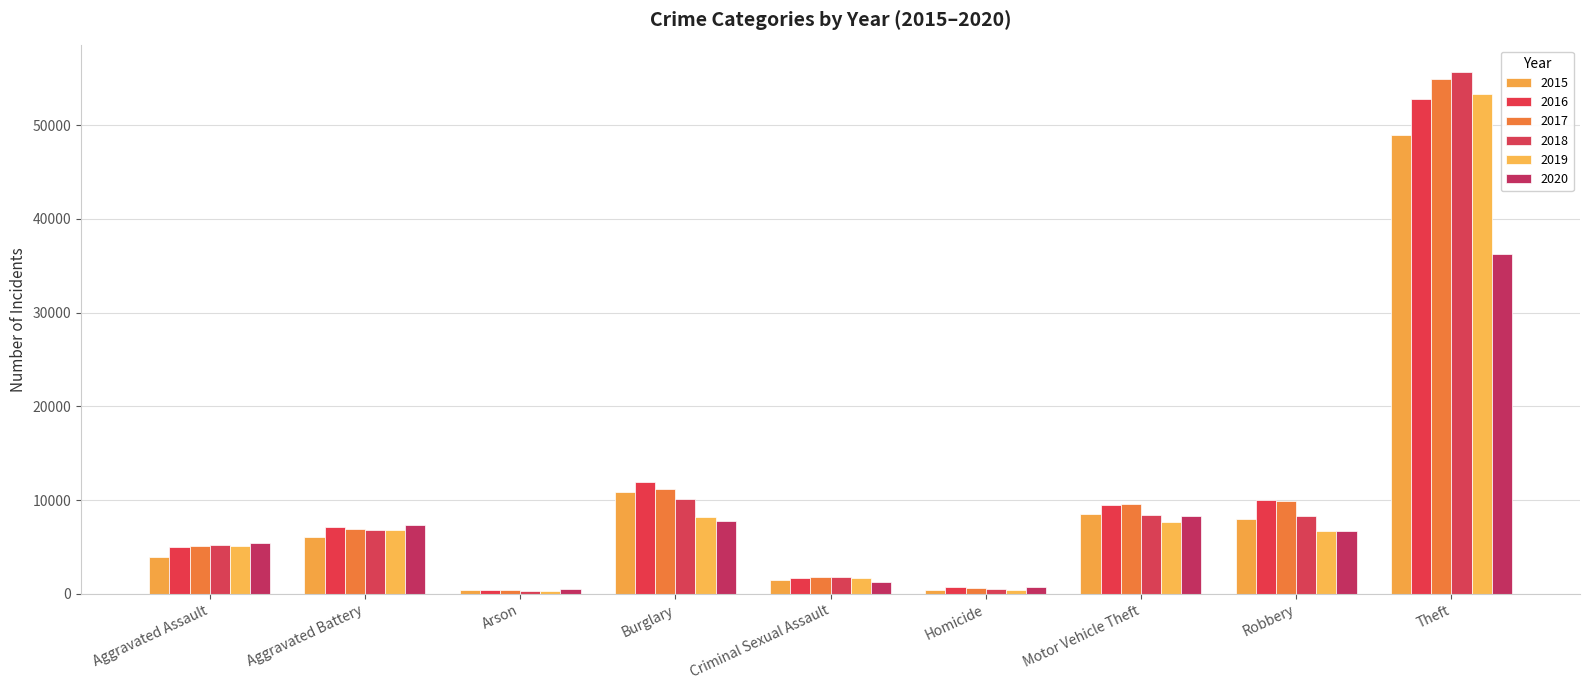

What position from the right is Theft?

1